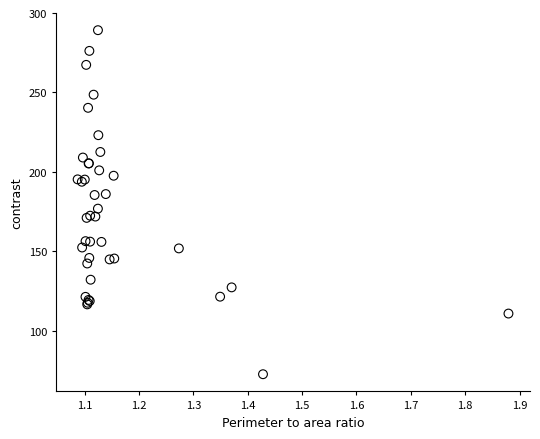

What Y value in the scatter plot is closest to 180?

176.9